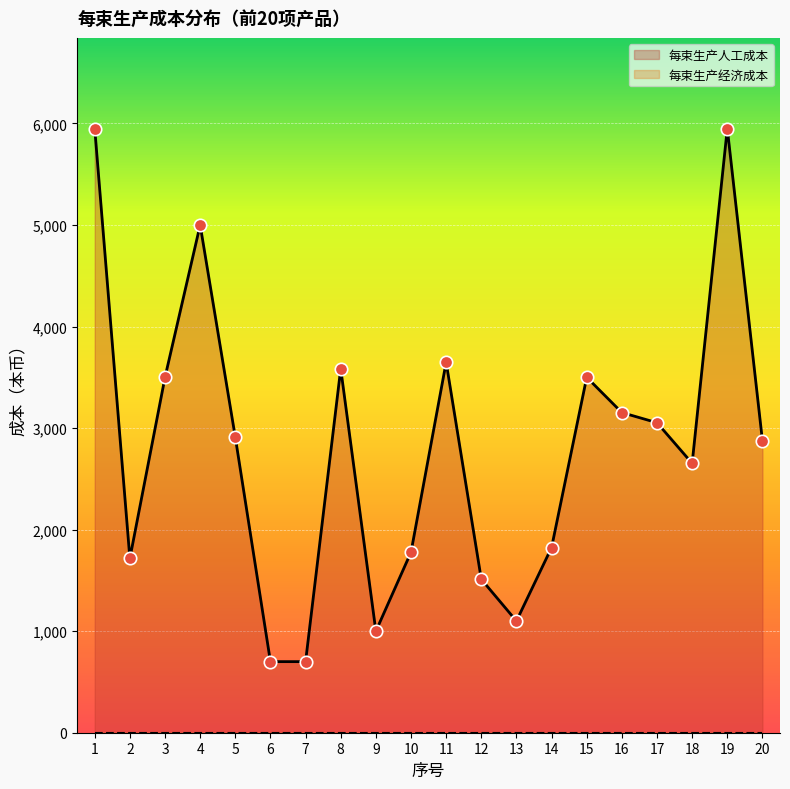

What is the change in value from 14 to 16?

+1329.1